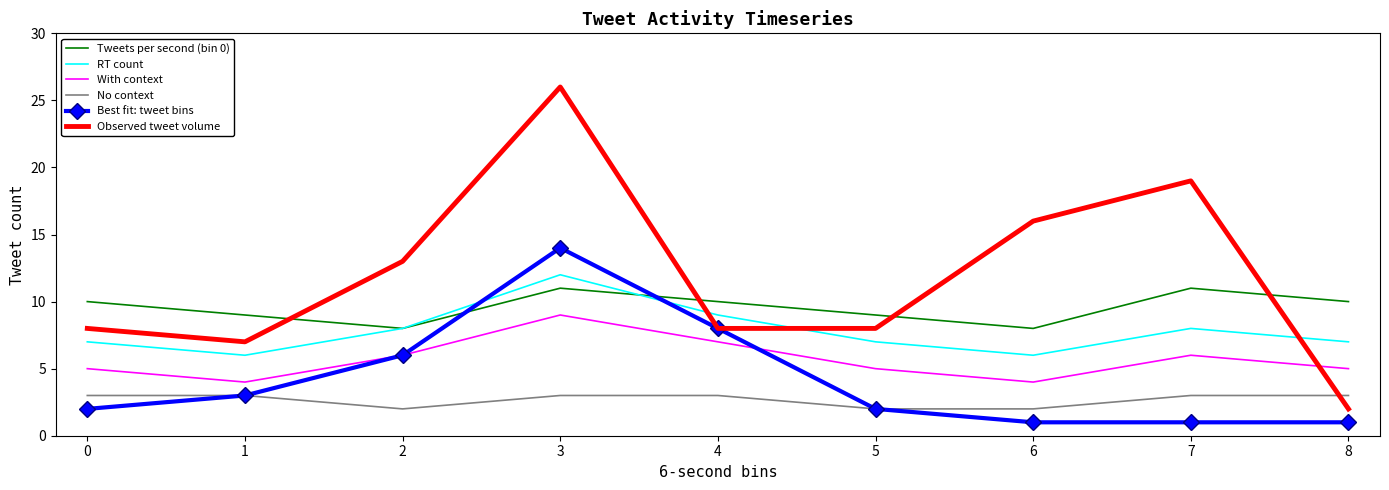

What is the difference between the With context values at 7 and 3?

3